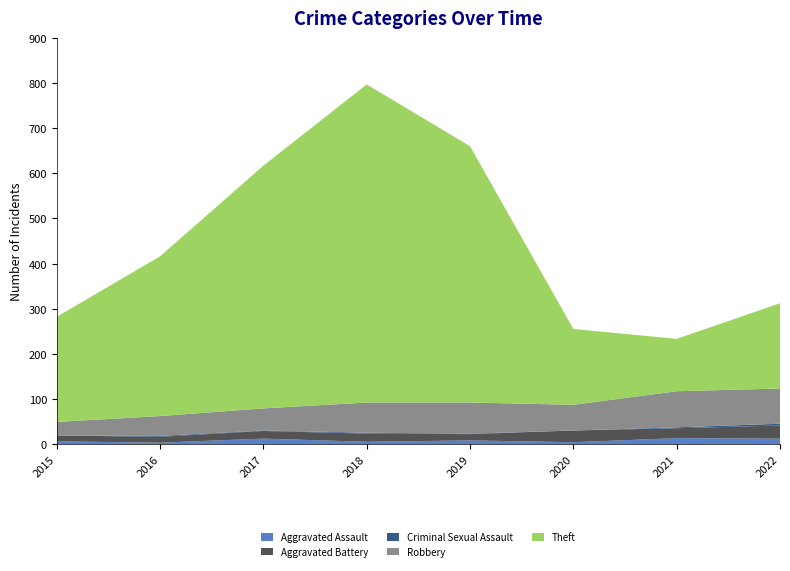

Reading left to right, list all the values displayed in this chart.

Aggravated Assault: 2015=6	2016=3	2017=12	2018=5	2019=8	2020=4	2021=13	2022=12
Aggravated Battery: 2015=13	2016=13	2017=17	2018=18	2019=14	2020=26	2021=22	2022=29
Criminal Sexual Assault: 2015=0	2016=2	2017=1	2018=2	2019=1	2020=0	2021=2	2022=4
Robbery: 2015=30	2016=44	2017=49	2018=67	2019=69	2020=57	2021=80	2022=78
Theft: 2015=233	2016=354	2017=538	2018=705	2019=568	2020=168	2021=116	2022=189